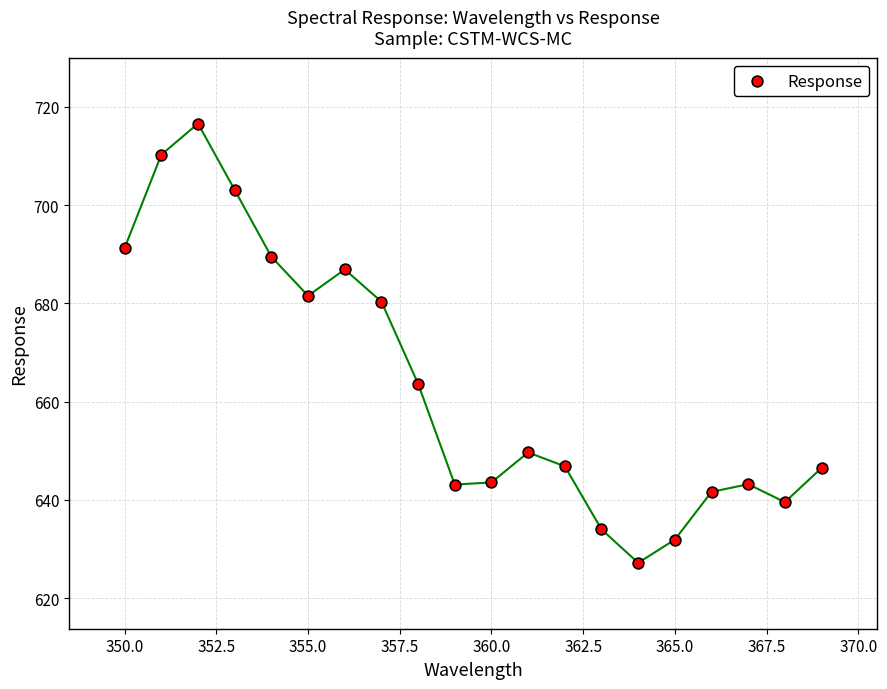

What Y value in the scatter plot is closest to 671?

663.6